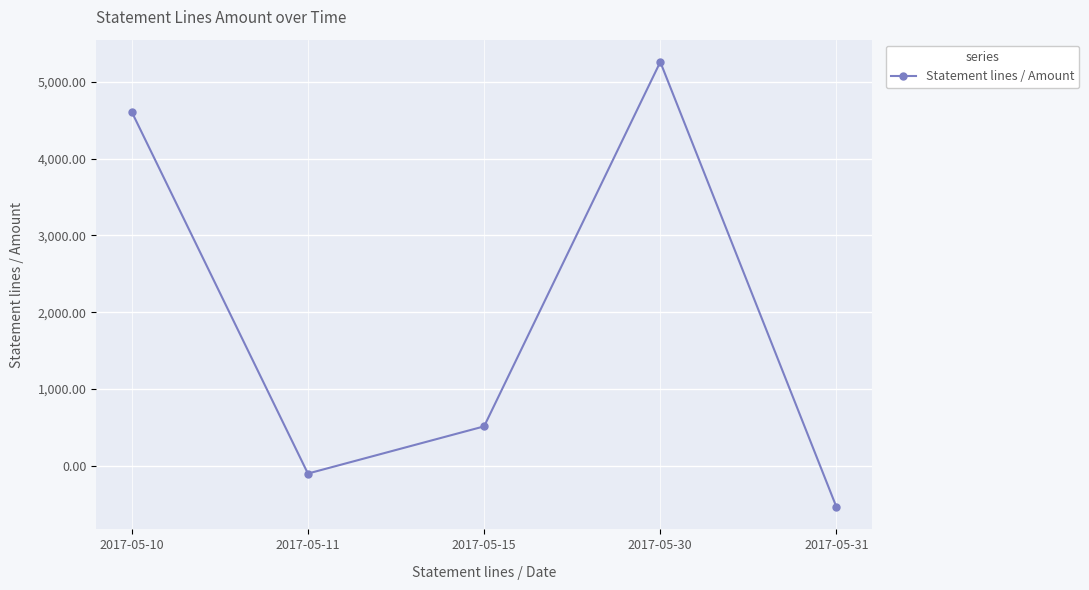

What is the greatest value displayed?

5260.0